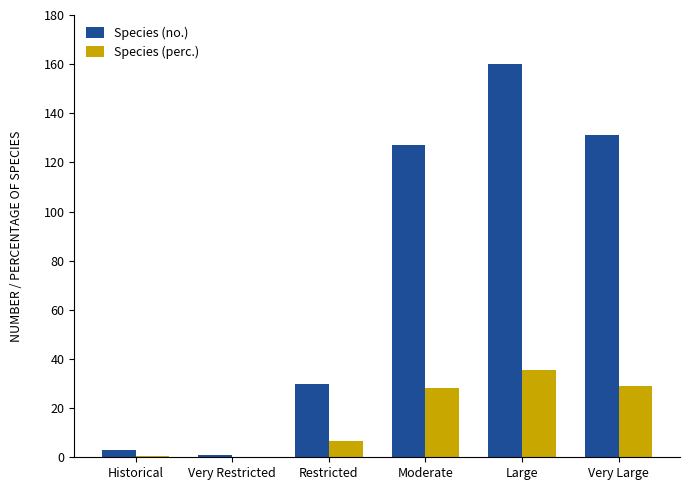

Between Historical and Very Large, which series saw the biggest shift?

Species (no.)